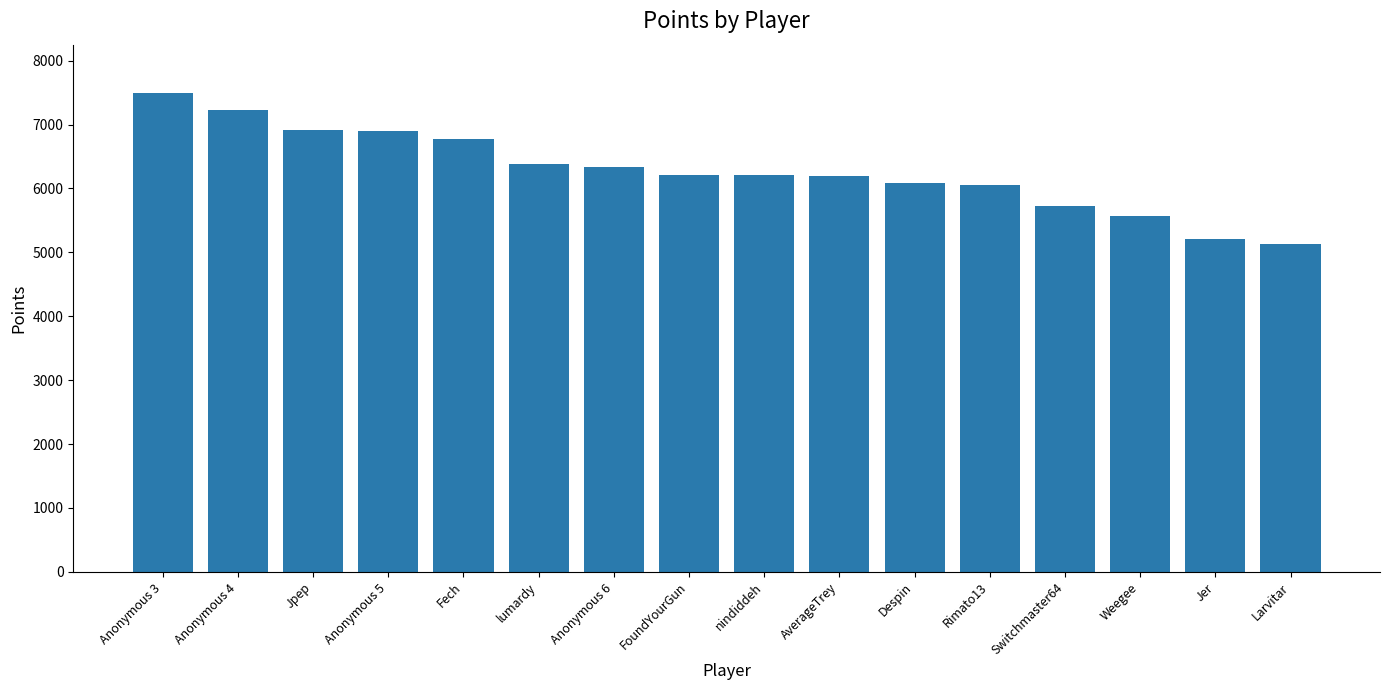

Is it true that the value at Despin is 3977?

False